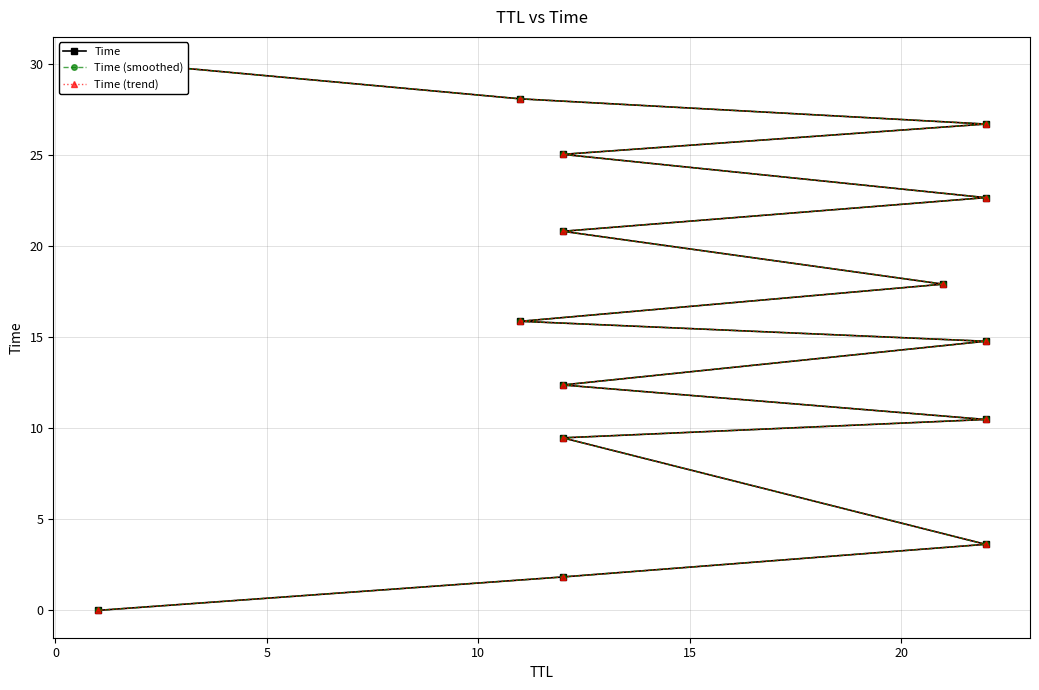

True or false: Time and Time (smoothed) intersect in this chart.

False